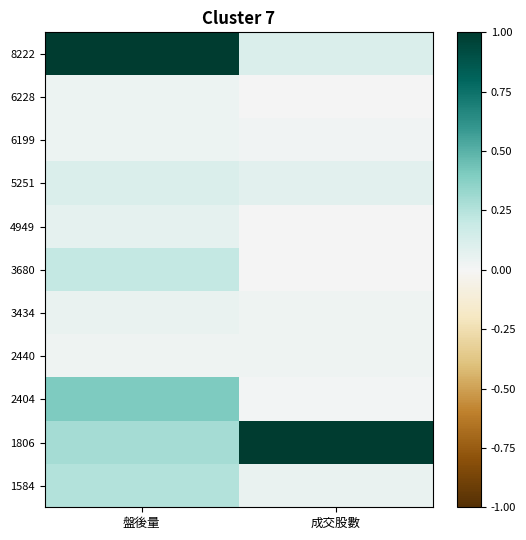

At how many categories does at least one series exceed 0?

2